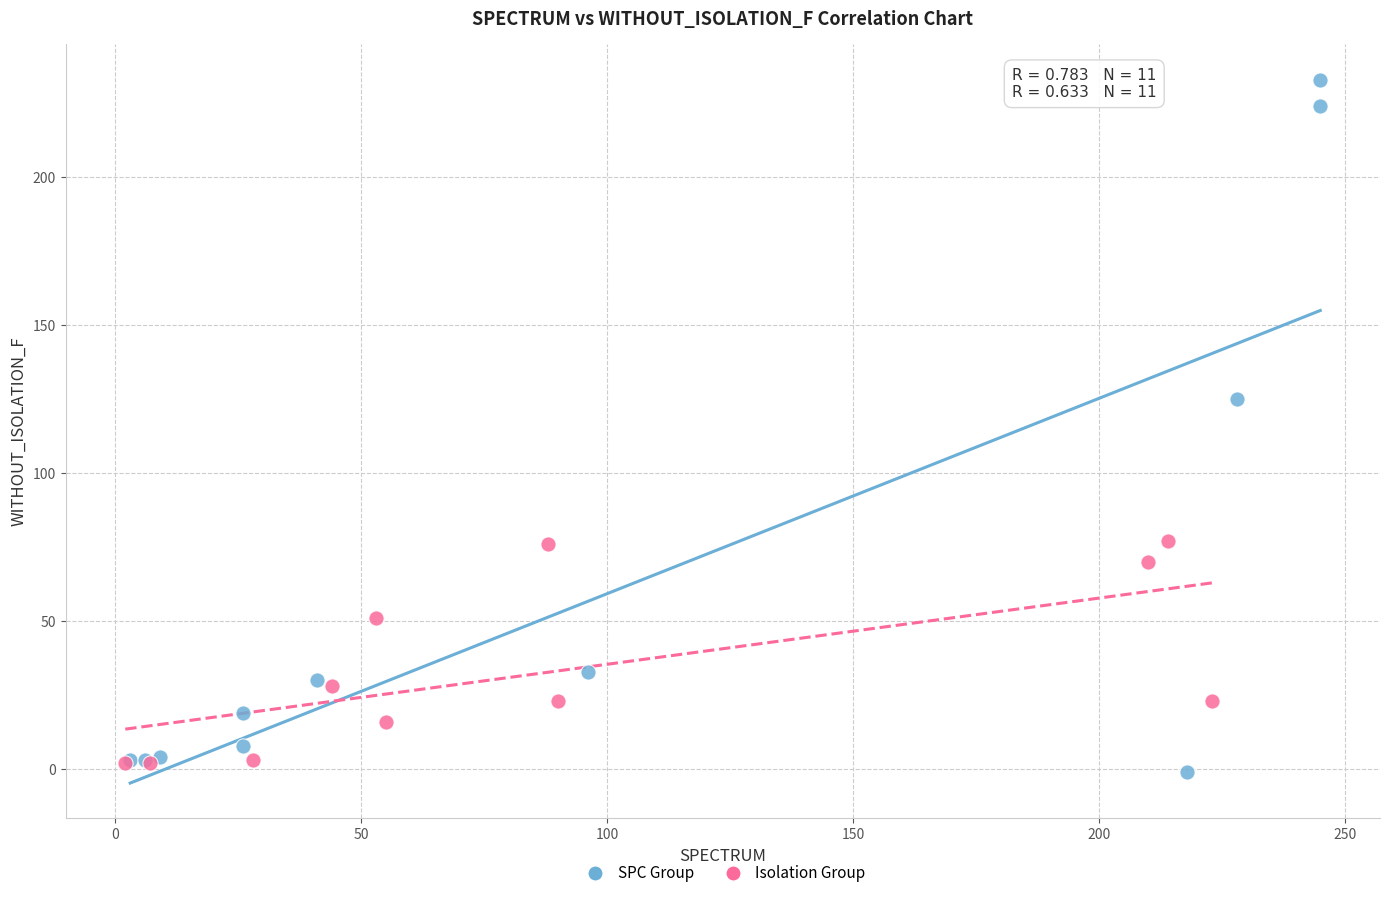

Which series has the widest spread of Y values?

SPC Group